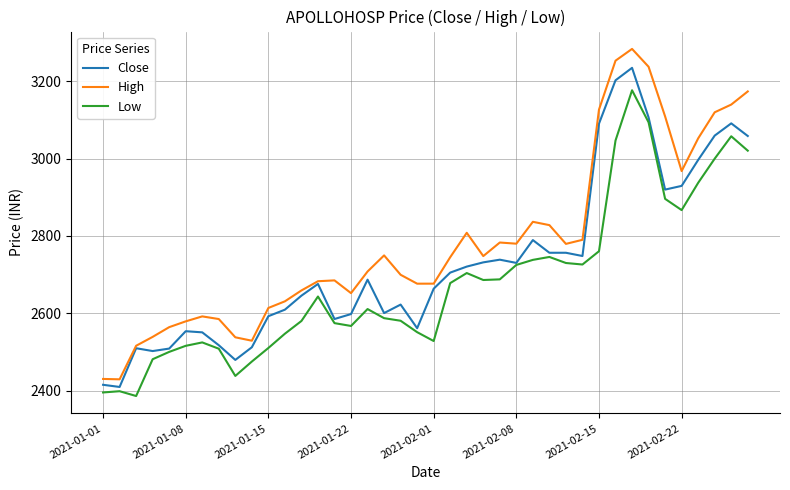

What is the sum of all Low values?

107178.8